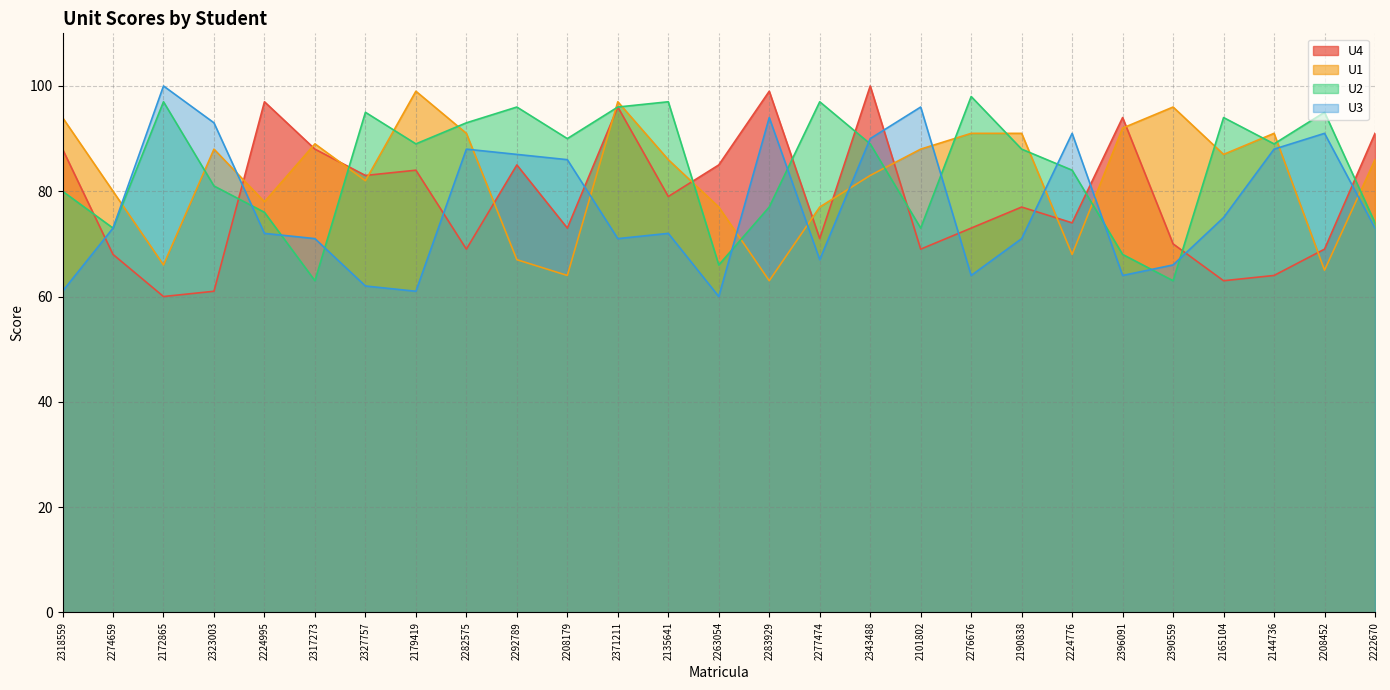

The U1 series shows 68 at 2224776. True or false?

True